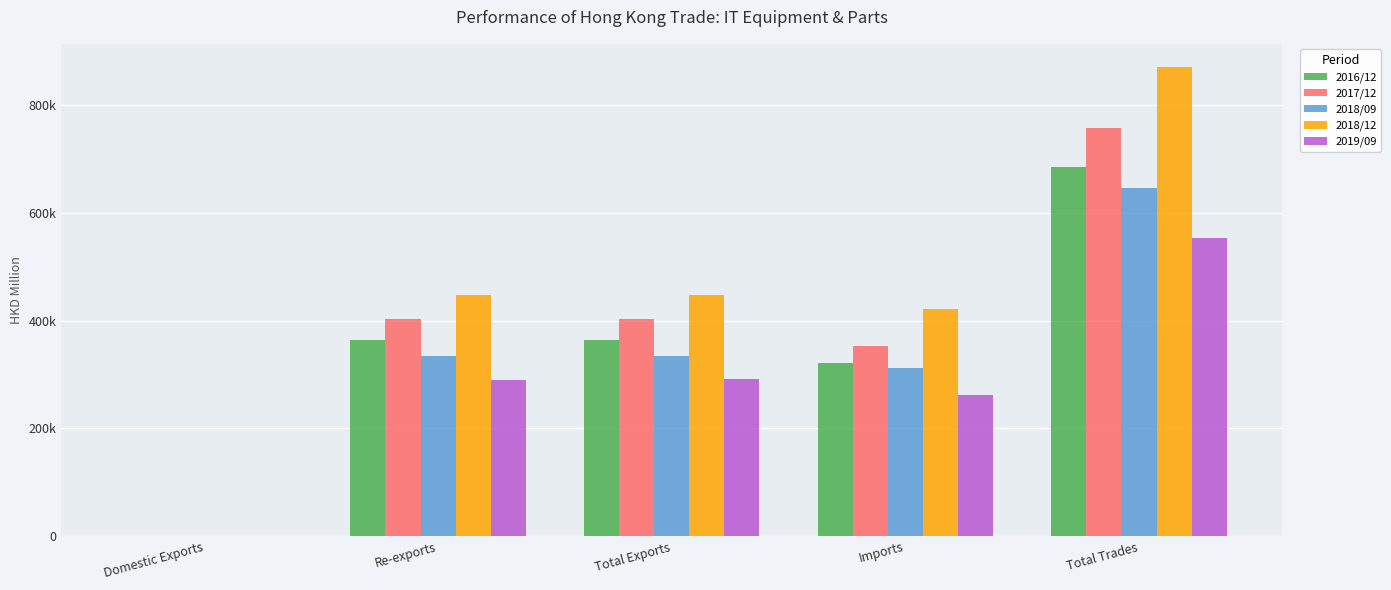

What is the approximate value of 2017/12 at Re-exports?

403714.9